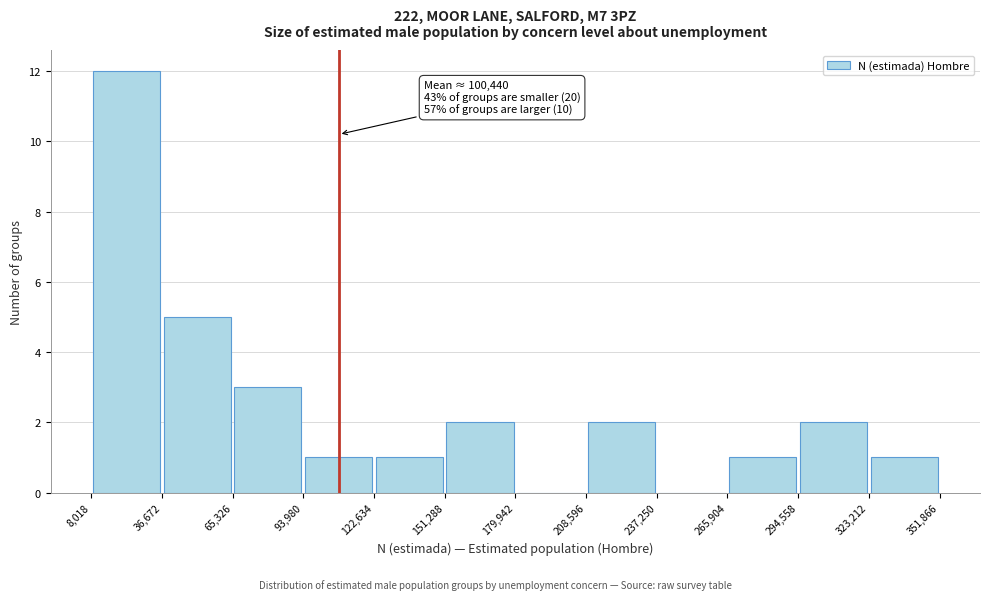

Over which range of the x-axis is the bar tallest?

8,018 to 36,672